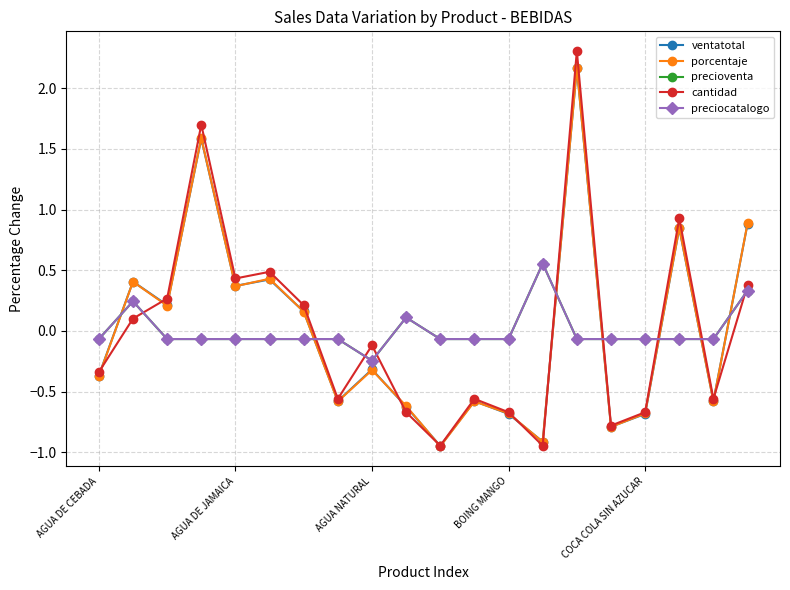

What is the highest value of the preciocatalogo series?

0.6